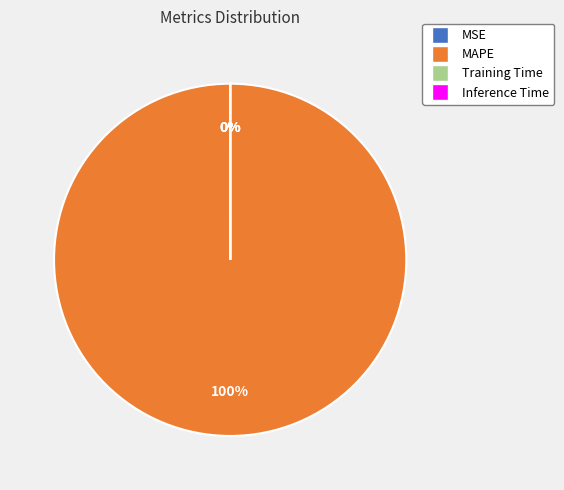

To the nearest percent, what is the difference between the largest and smallest slice percentages?

100%